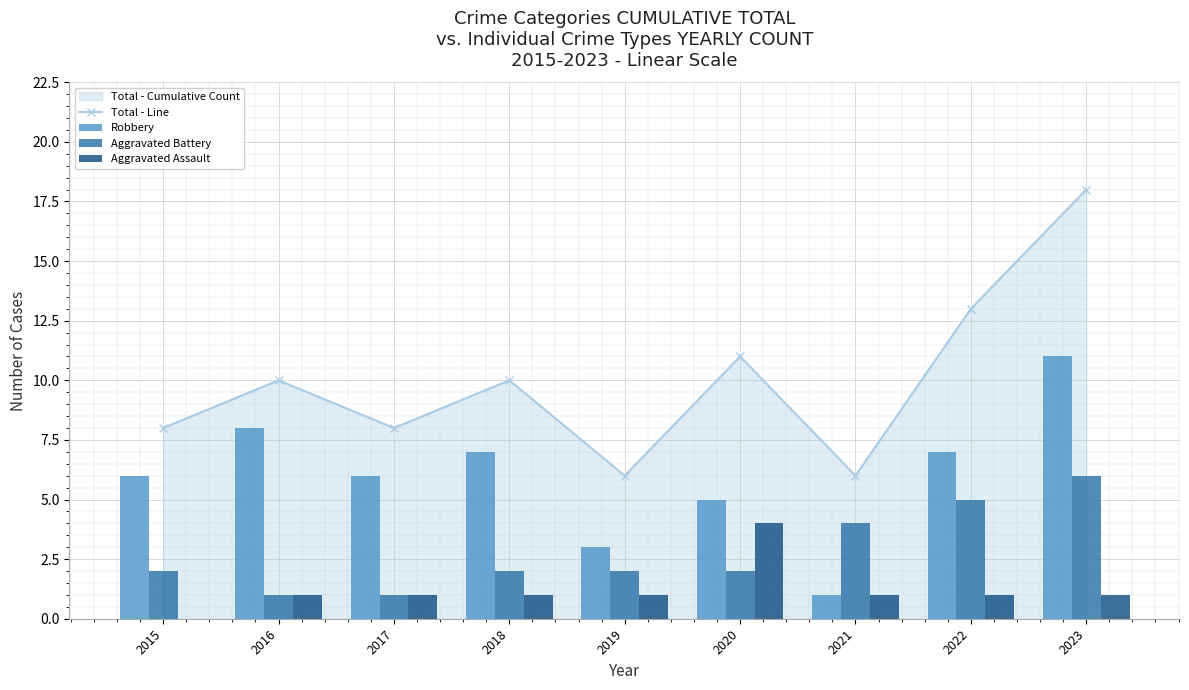

What is the difference between the highest and lowest values at 2015?

8